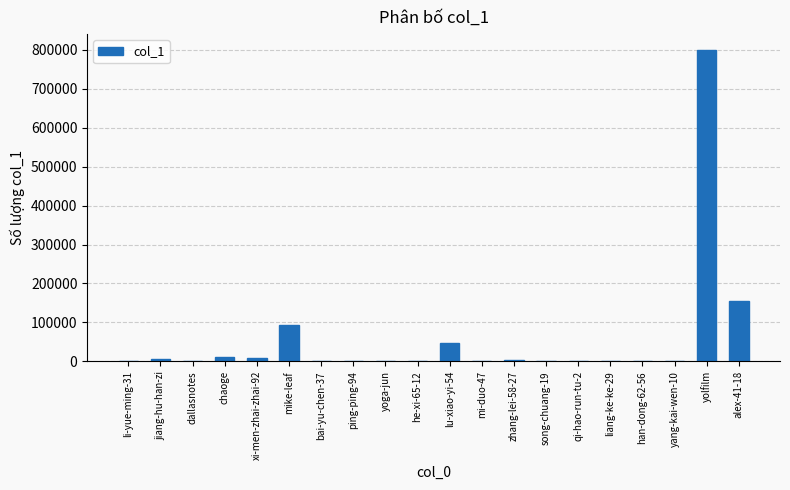

What is the maximum value shown in the chart?

800270